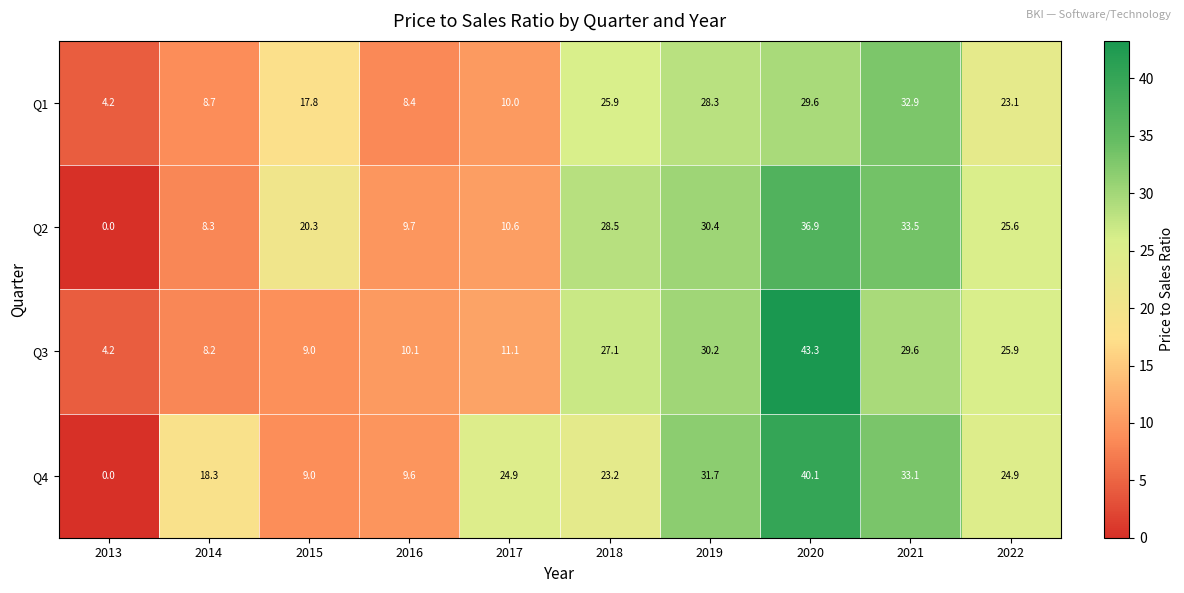

List the series in order of their overall mean, highest first.

Q4, Q2, Q3, Q1